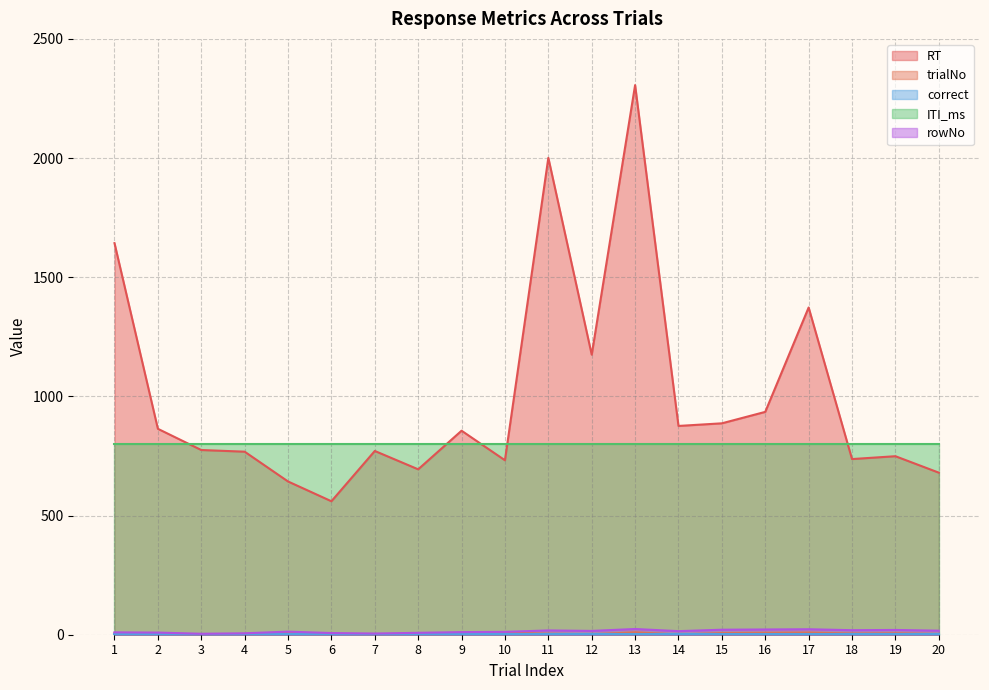

How many values in the trialNo series are below 6?

10